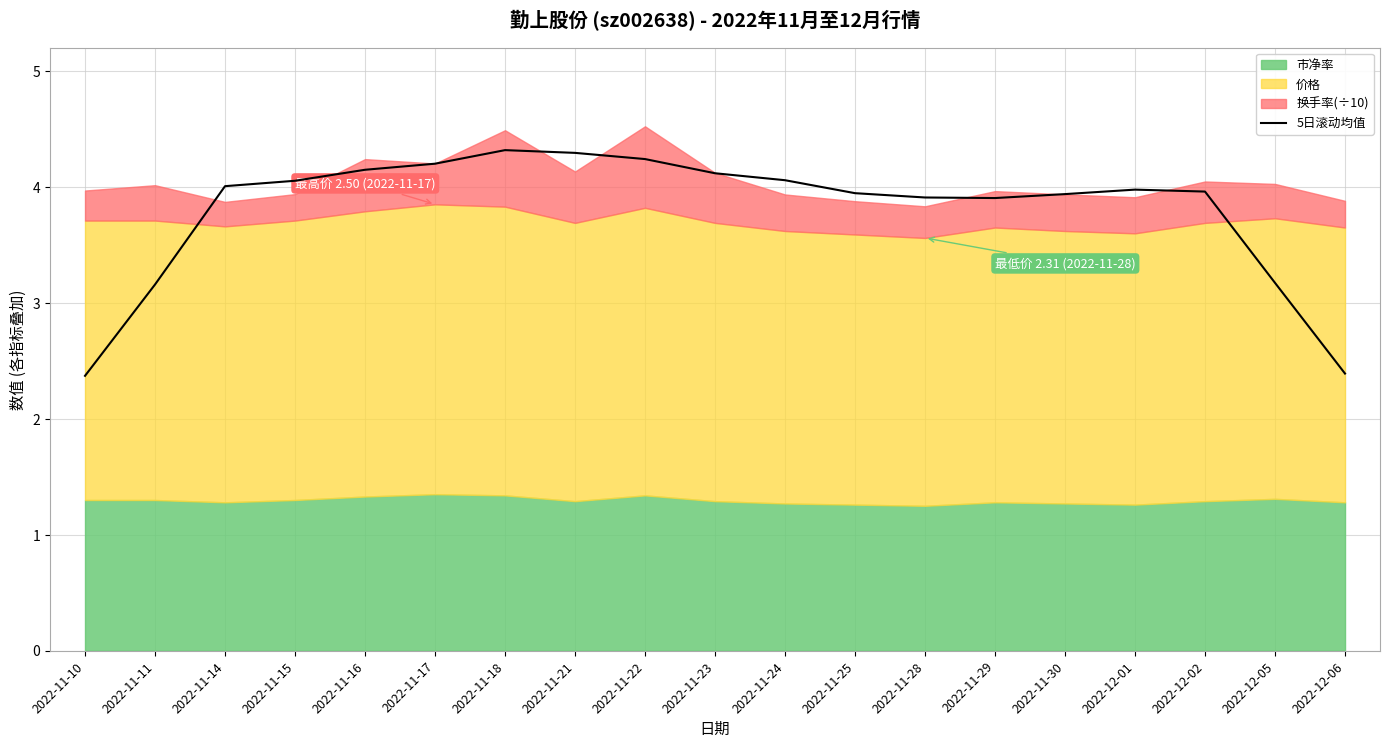

What is the label of the 1st point from the left?

2022-11-10